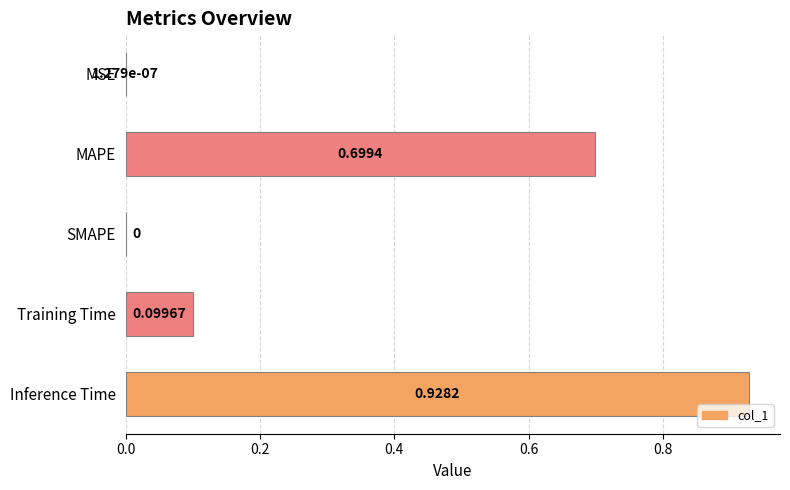

What is the change in value from MAPE to SMAPE?

-0.7